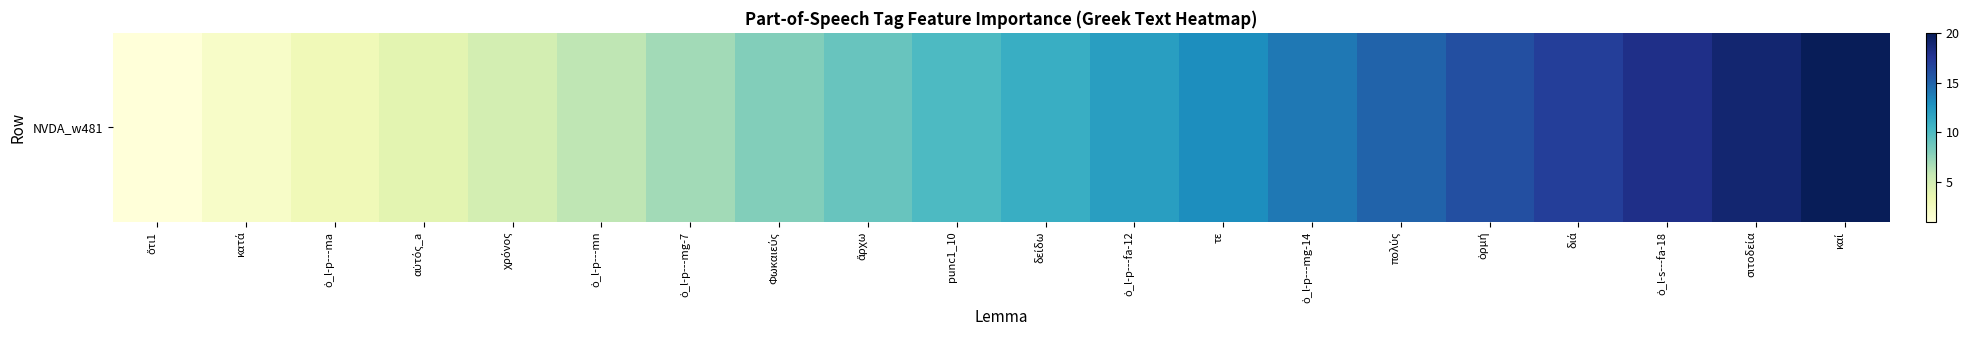

The value at διά is 17. True or false?

True